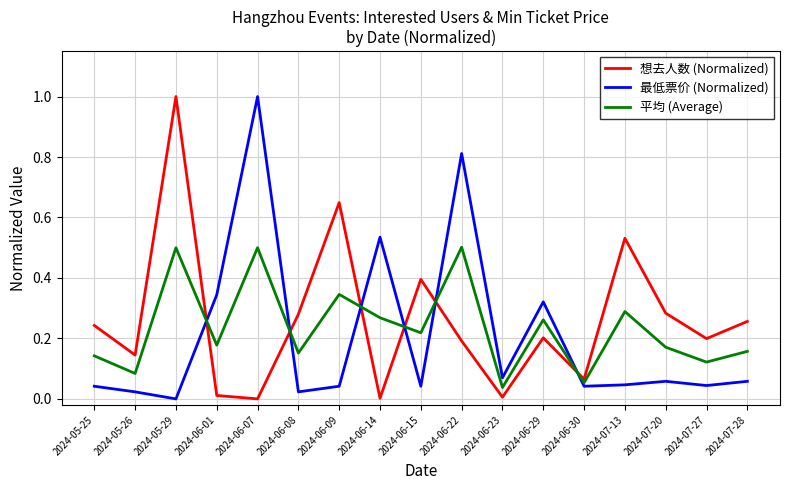

At which category does 平均 (Average) reach its first local valley?

2024-05-26